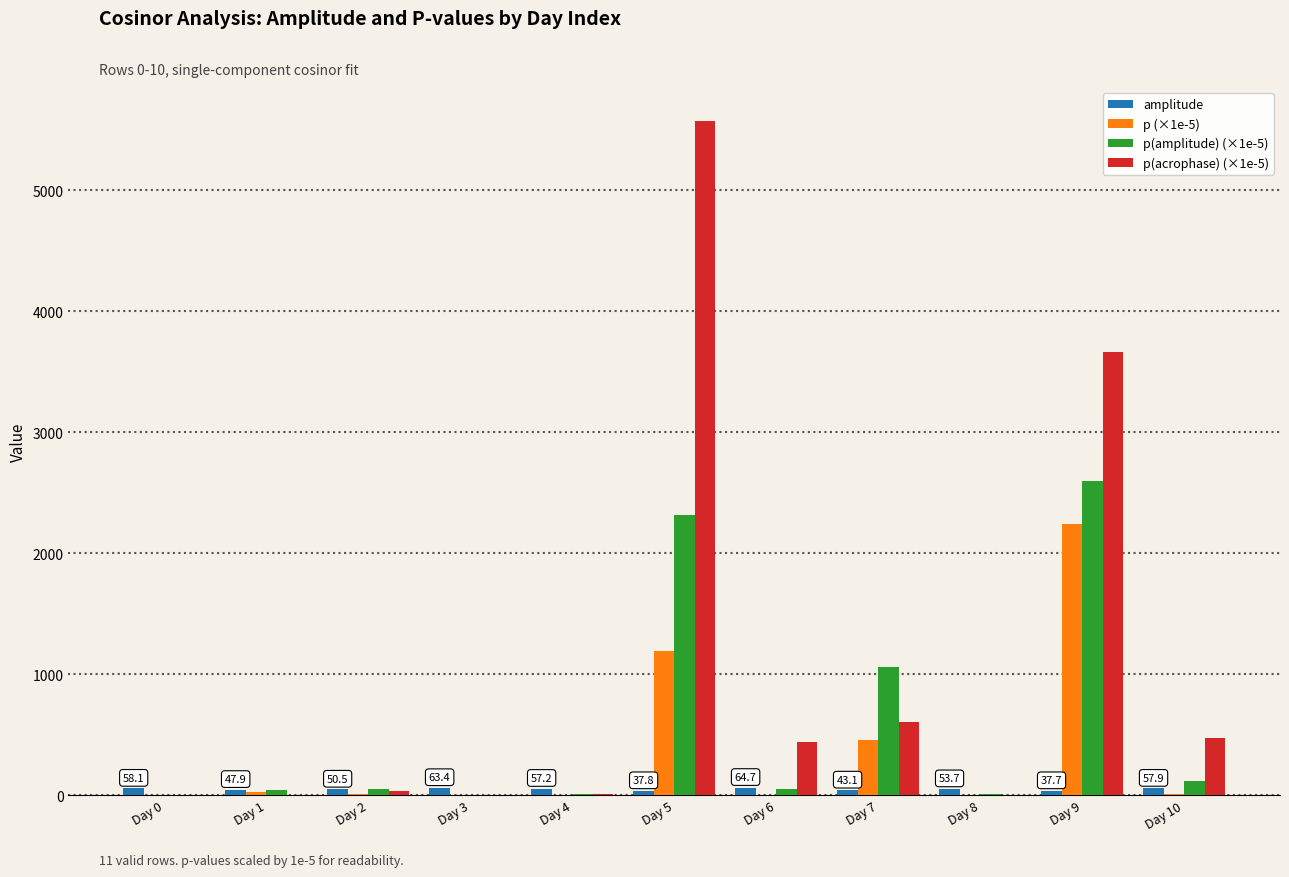

Which series has the widest spread of values?

p(acrophase) (×1e-5)